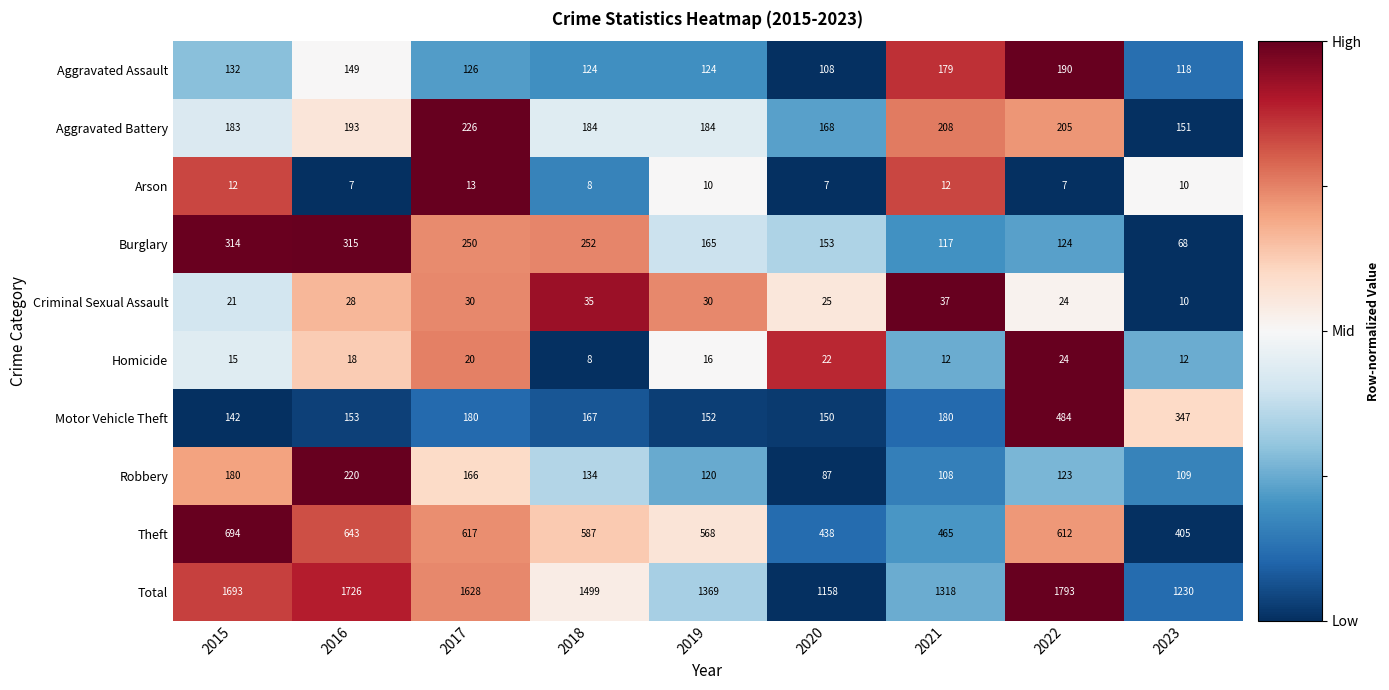

Rank the series at 2016 from lowest to highest value.

Arson, Homicide, Criminal Sexual Assault, Aggravated Assault, Motor Vehicle Theft, Aggravated Battery, Robbery, Burglary, Theft, Total